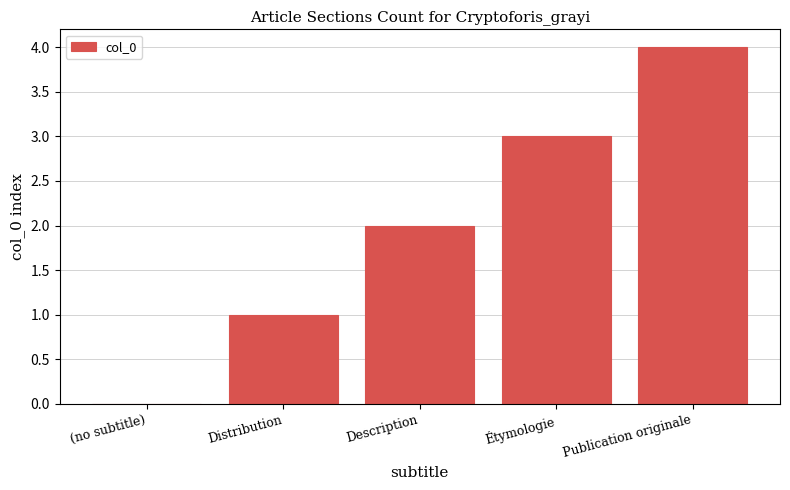

Is it true that the value at Publication originale is 4?

True